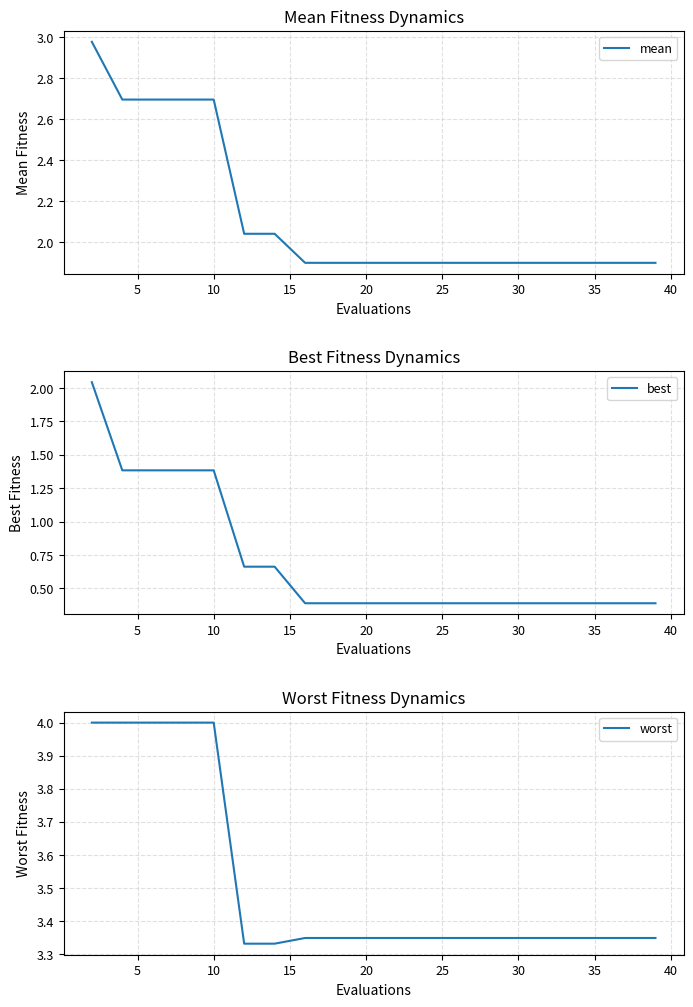

Is it true that best equals 0.2 at 35?

False